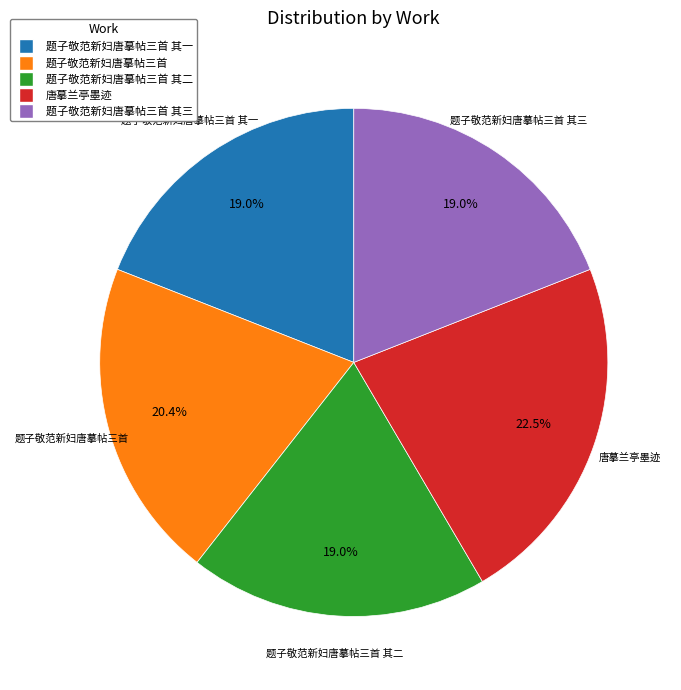

To the nearest percent, what percentage of the pie is 题子敬范新妇唐摹帖三首 其二?

19%